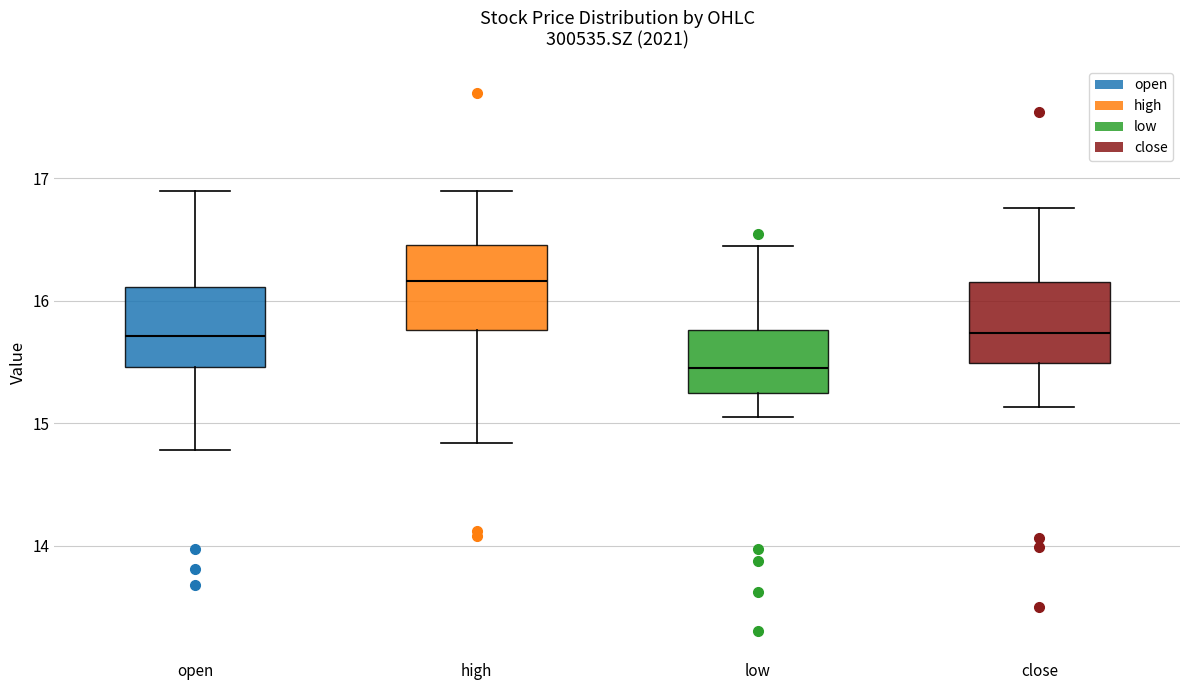

Reading left to right, transcribe this box plot: for each box, give where its median line is, the range the box spans, and where its two whiskers end, as read against the y-axis. The values are not printed on the chart, so give them approximately, as read against the axis.

open: median 15.7, box 15.5 to 16.1, whiskers 14.8 to 16.9
high: median 16.2, box 15.8 to 16.5, whiskers 14.8 to 16.9
low: median 15.5, box 15.3 to 15.8, whiskers 15.1 to 16.5
close: median 15.7, box 15.5 to 16.2, whiskers 15.1 to 16.8